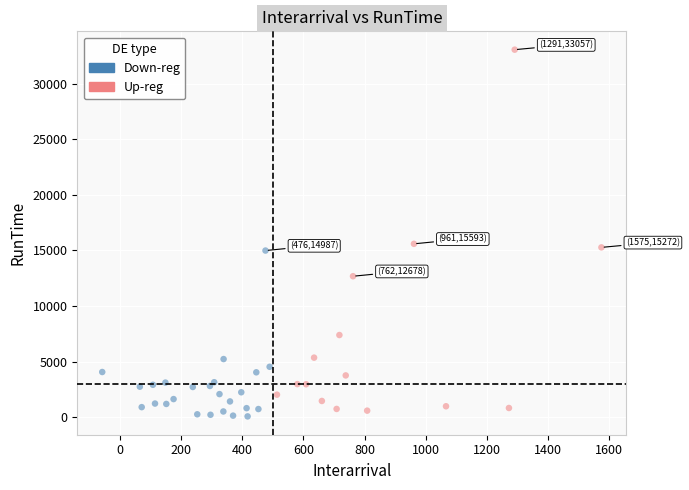

Which series contains the highest Y value?

Up-reg